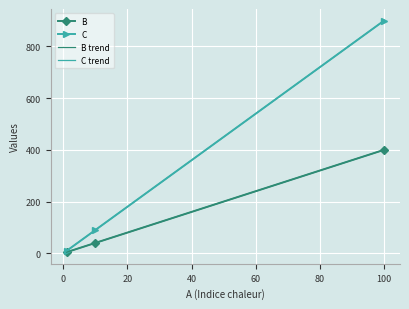

How many values in the C series are below 90?

1